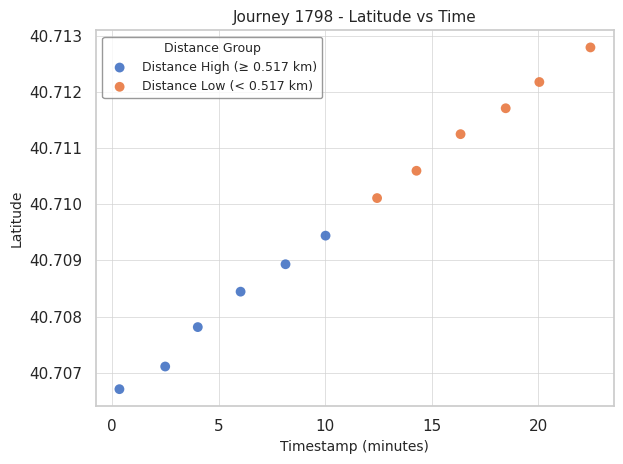

What are all the series names shown in the legend?

Distance High (≥ 0.517 km), Distance Low (< 0.517 km)